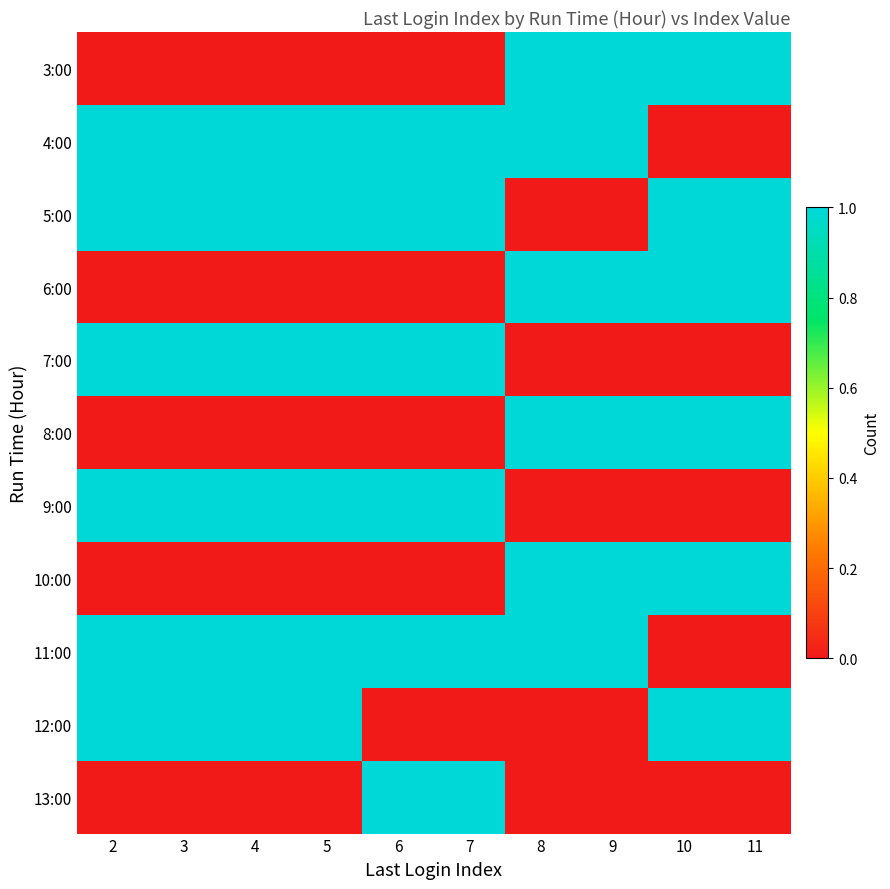

List the series in order of their peak value, lowest first.

3:00, 4:00, 5:00, 6:00, 7:00, 8:00, 9:00, 10:00, 11:00, 12:00, 13:00